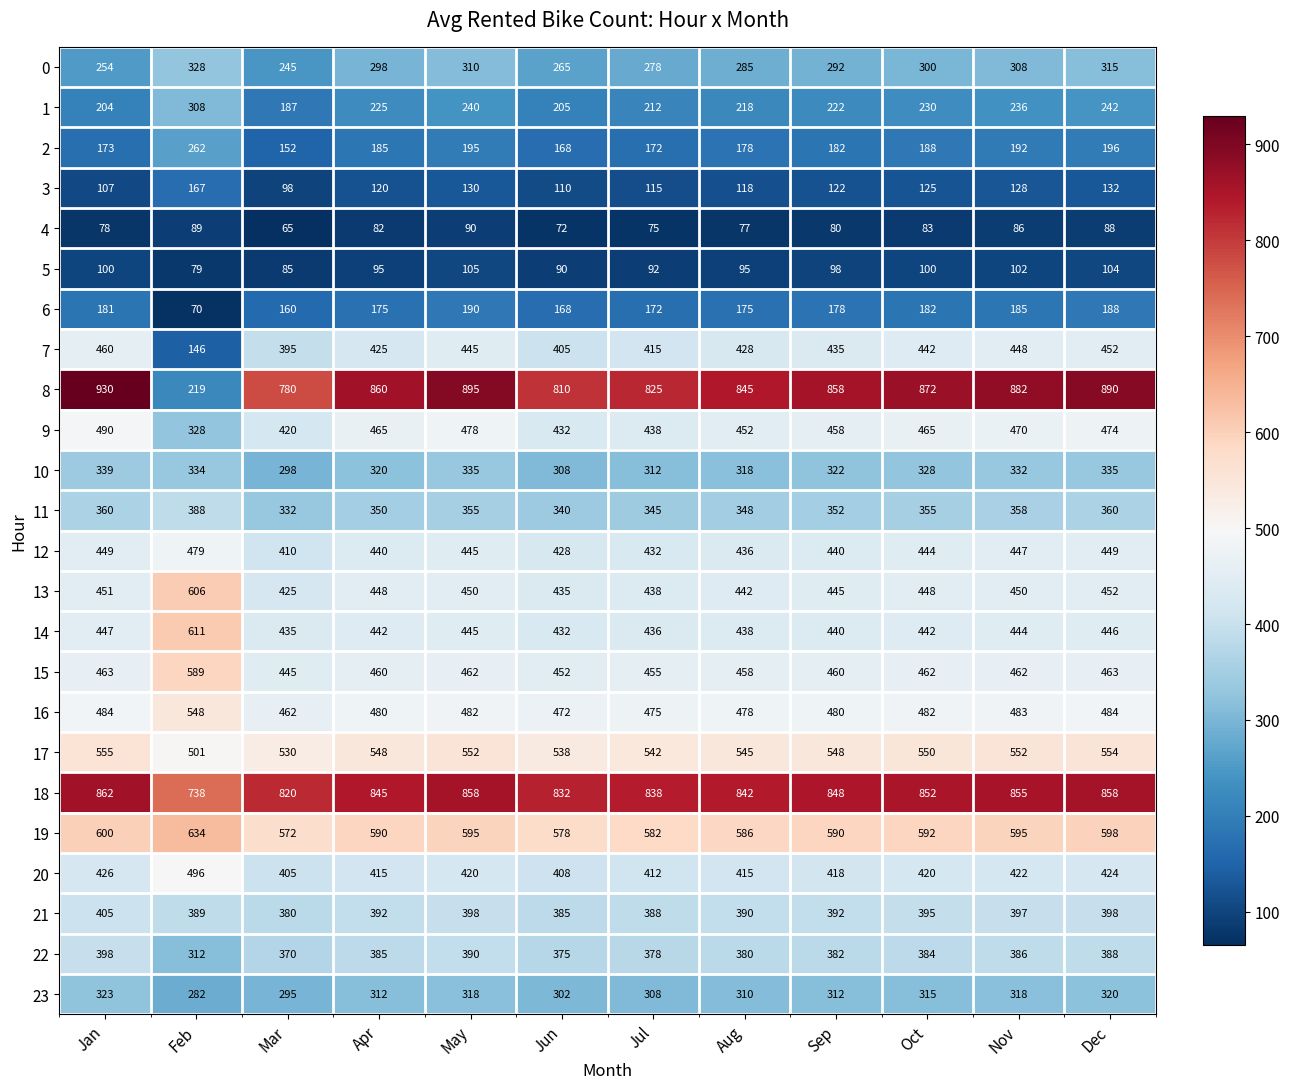

What is the minimum value shown in the chart?

65